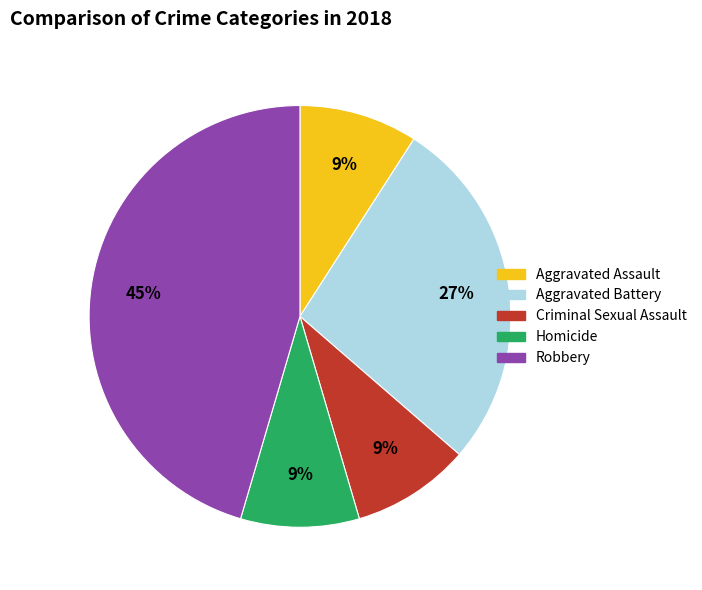

To the nearest percent, what portion does Aggravated Assault represent?

9%